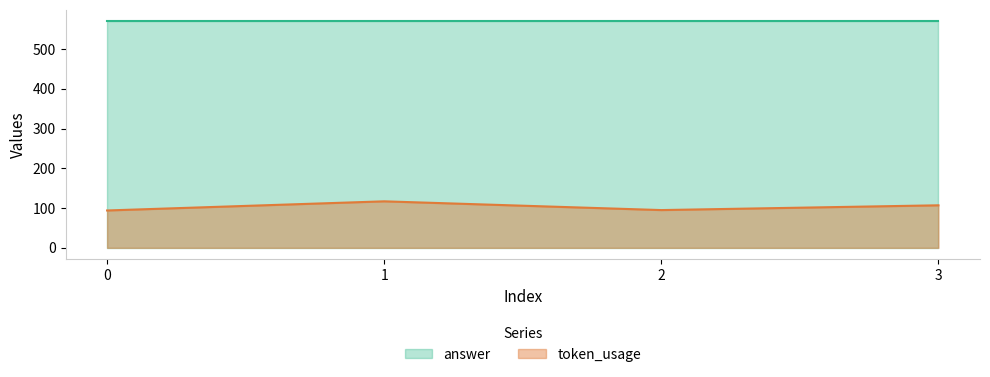

Is it true that answer equals 894 at 0?

False